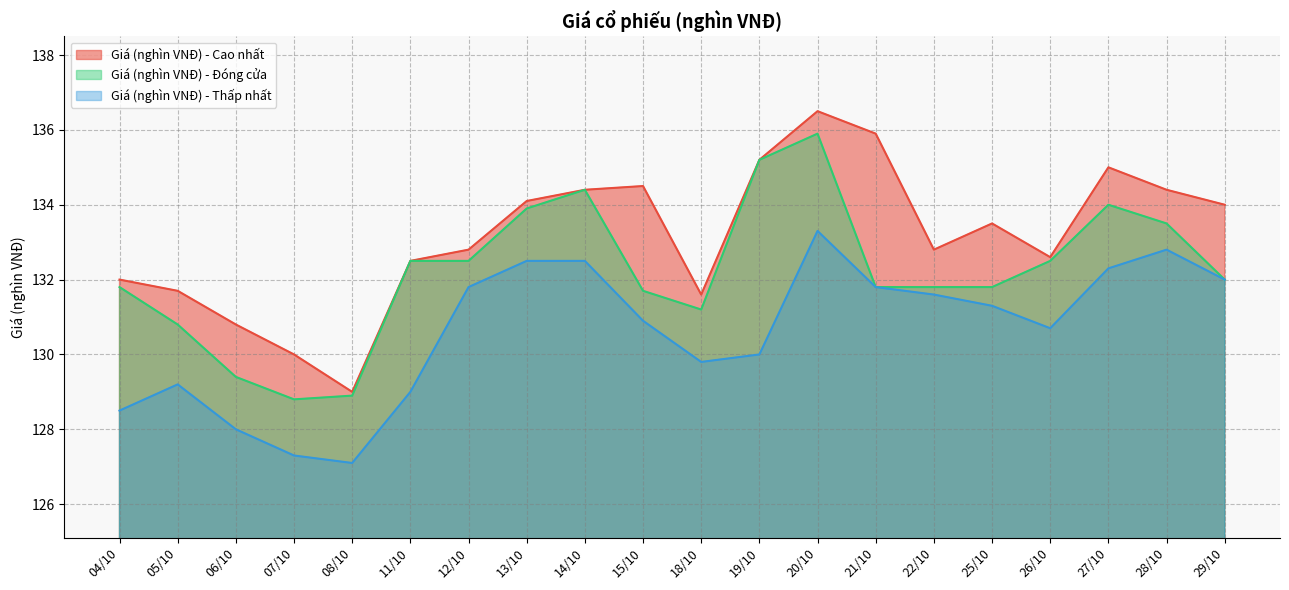

Between 04/10 and 08/10, which series saw the biggest shift?

Giá (nghìn VNĐ) - Cao nhất